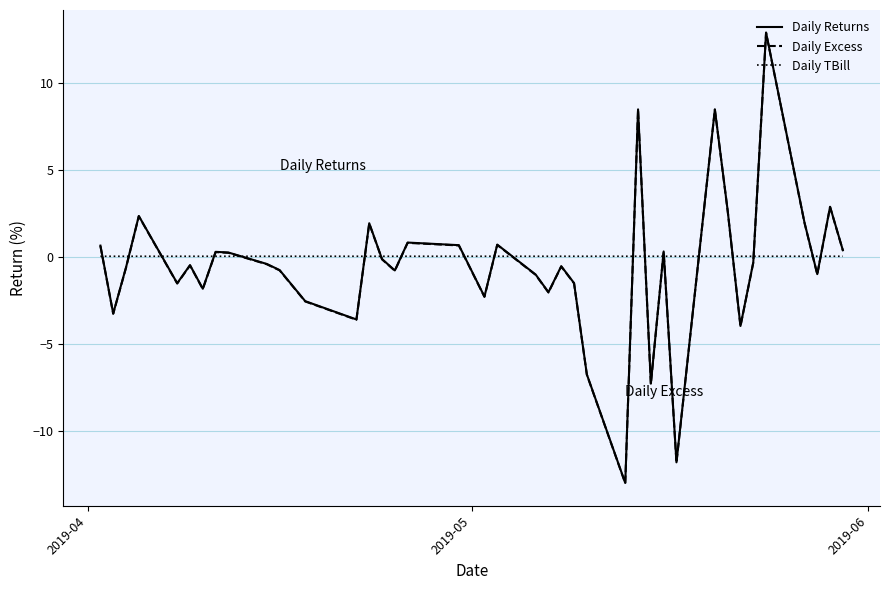

Which series has the largest range (max minus min)?

Daily Excess